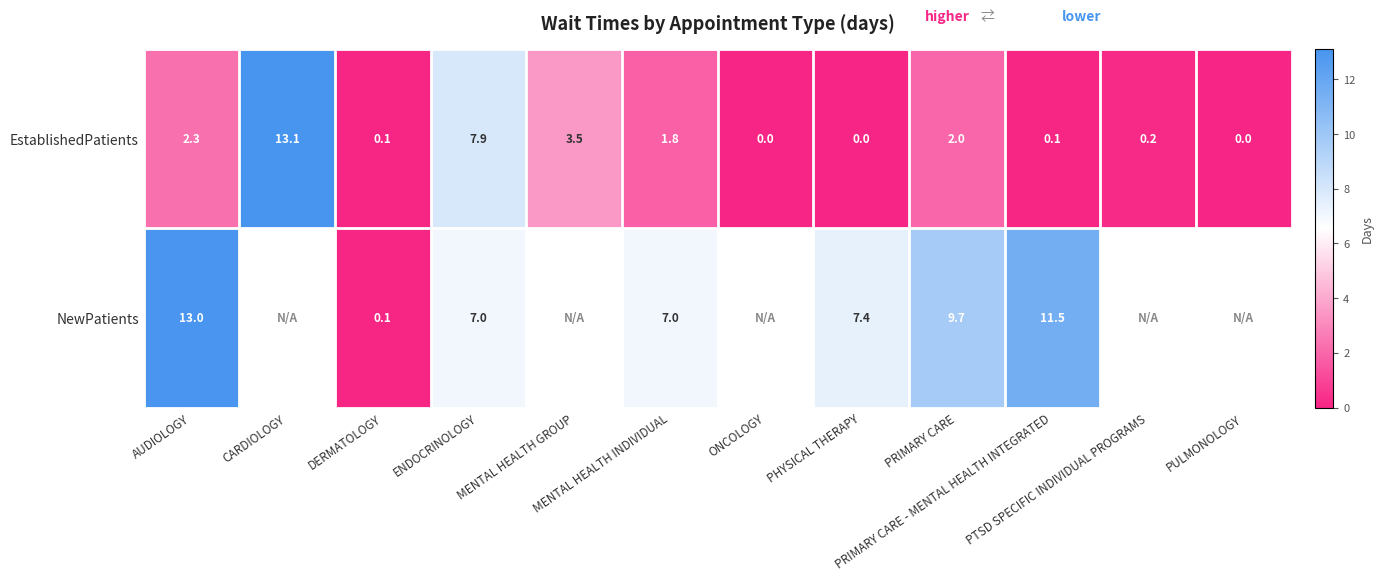

What is the sum of all EstablishedPatients values?

31.0